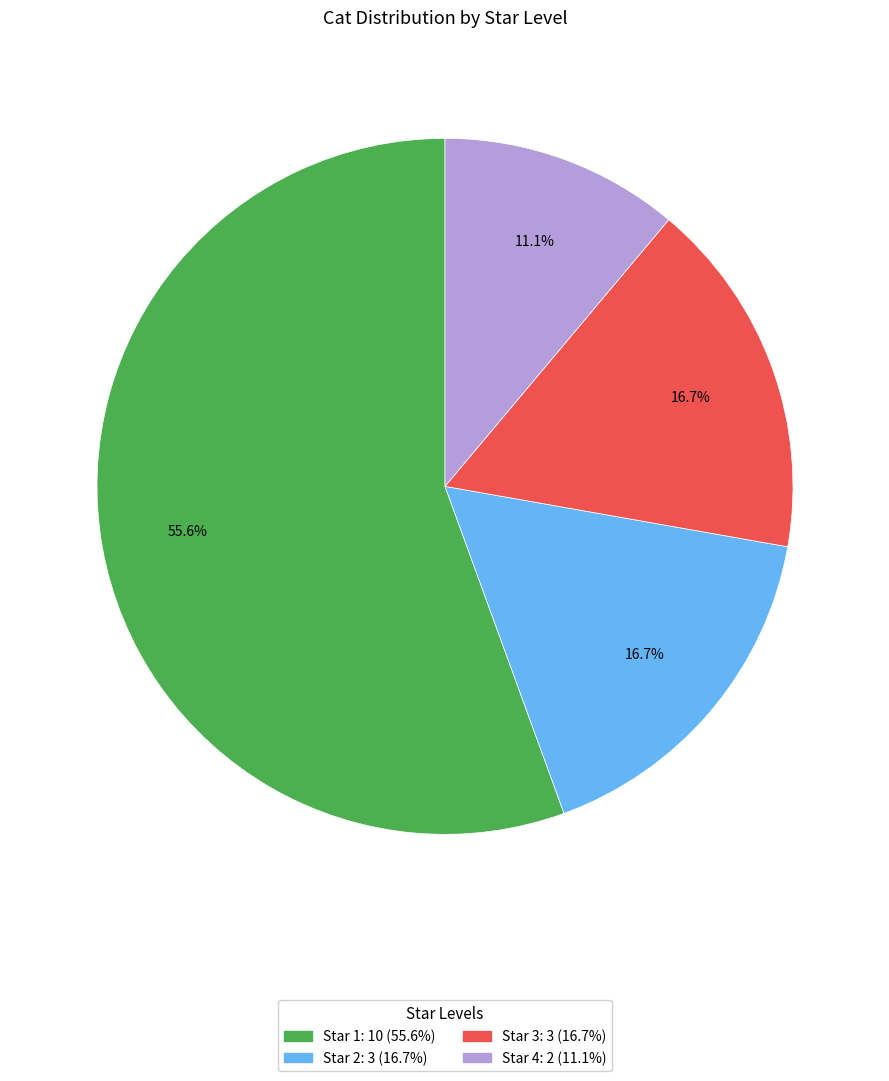

How many slices are in this pie chart?

4